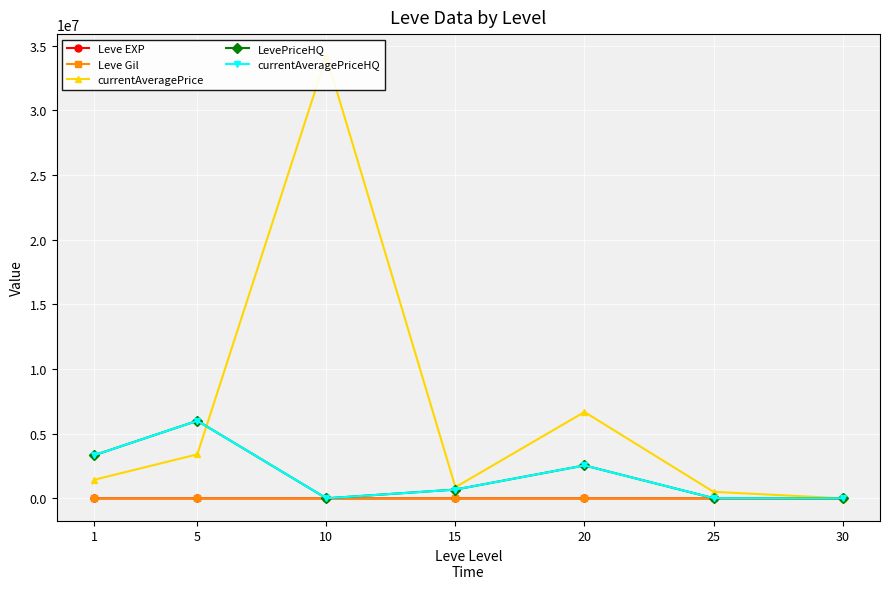

Which series has the largest total across all categories?

currentAveragePrice